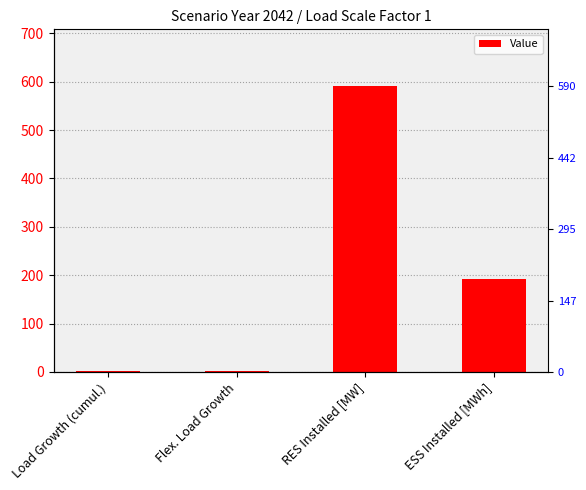

What is the label of the 1st bar from the right?

ESS Installed [MWh]